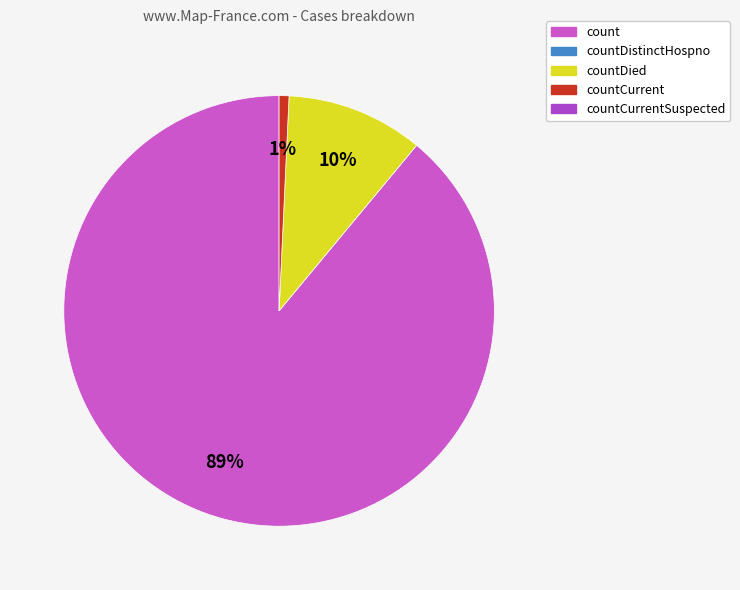

Does any single category account for the majority?

Yes